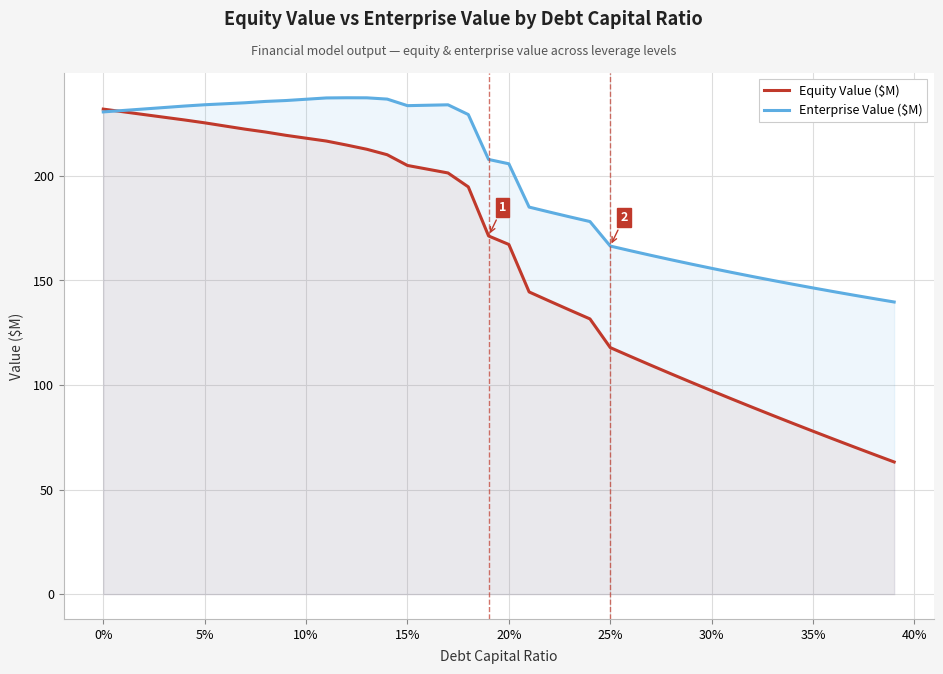

List the series in order of their peak value, highest first.

Enterprise Value ($M), Equity Value ($M)